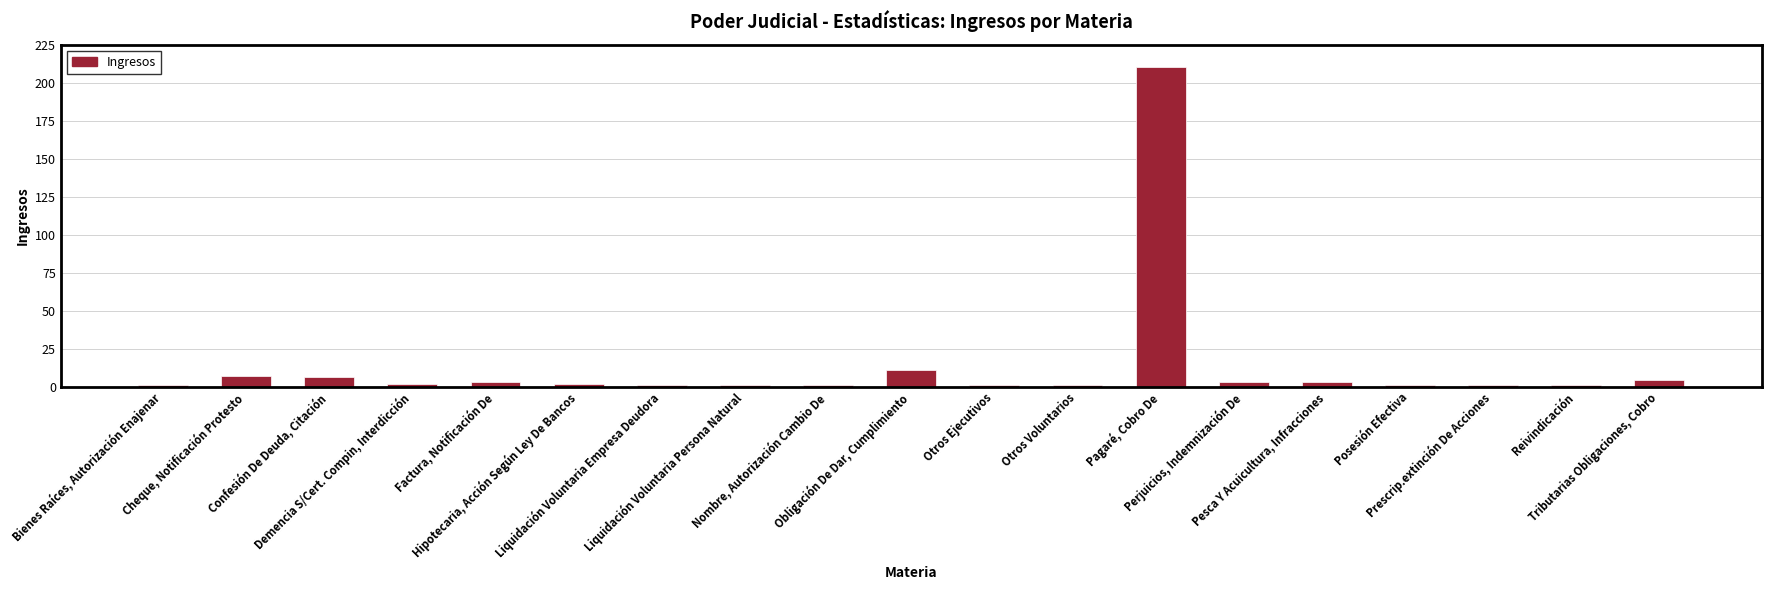

What is the maximum value shown in the chart?

210